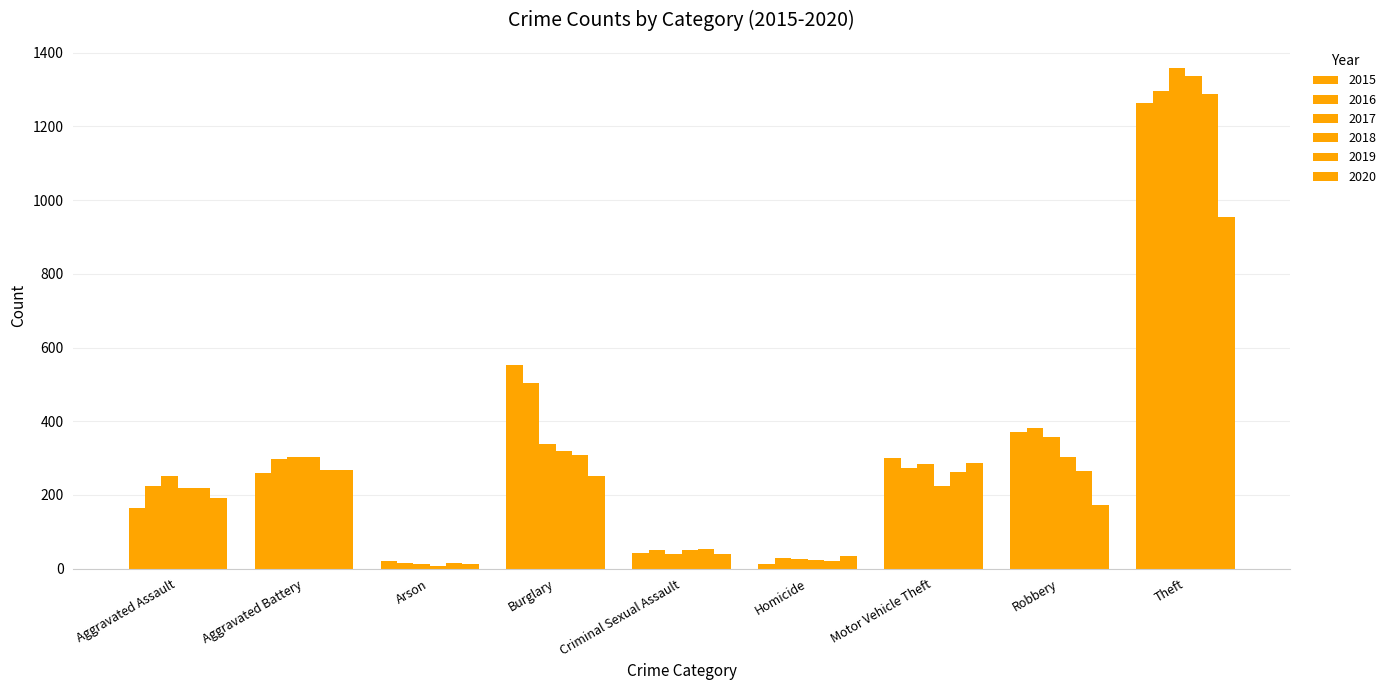

How many data points in 2020 are less than 192?

4